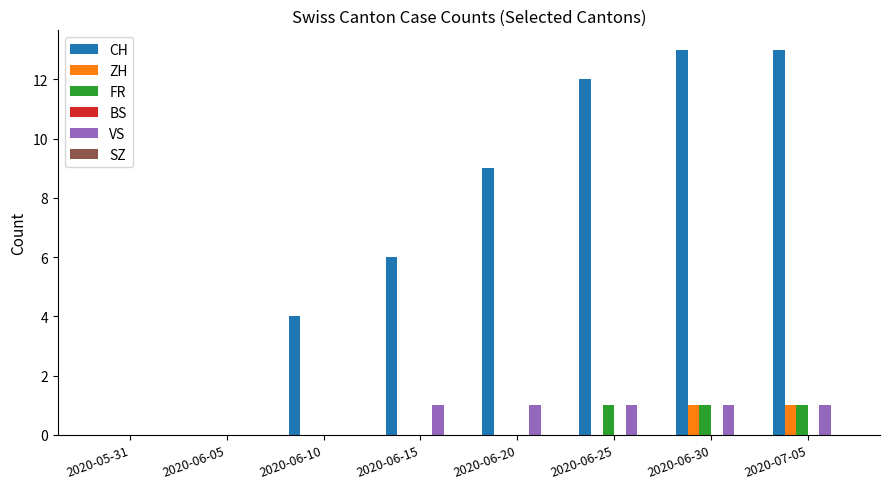

What is the greatest value displayed?

13